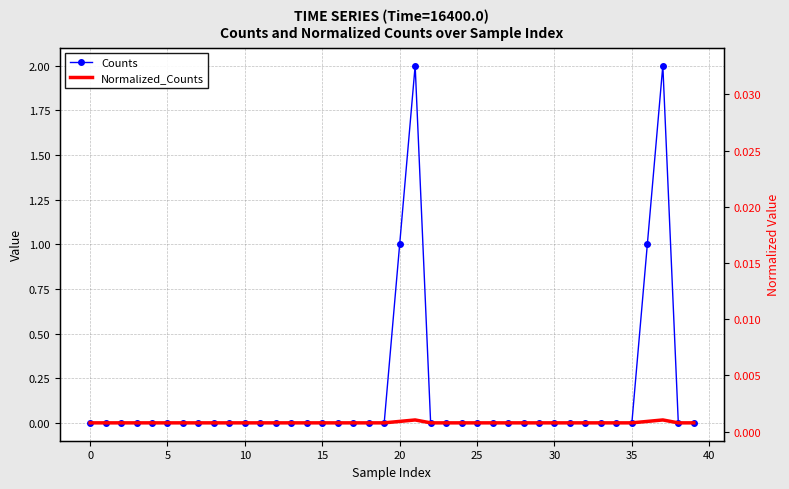

True or false: Counts and Normalized_Counts intersect in this chart.

False